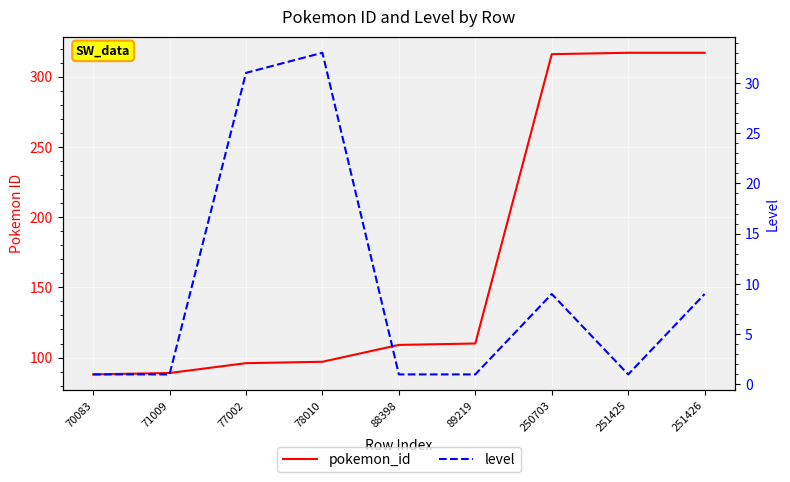

What is the minimum value for level?

1